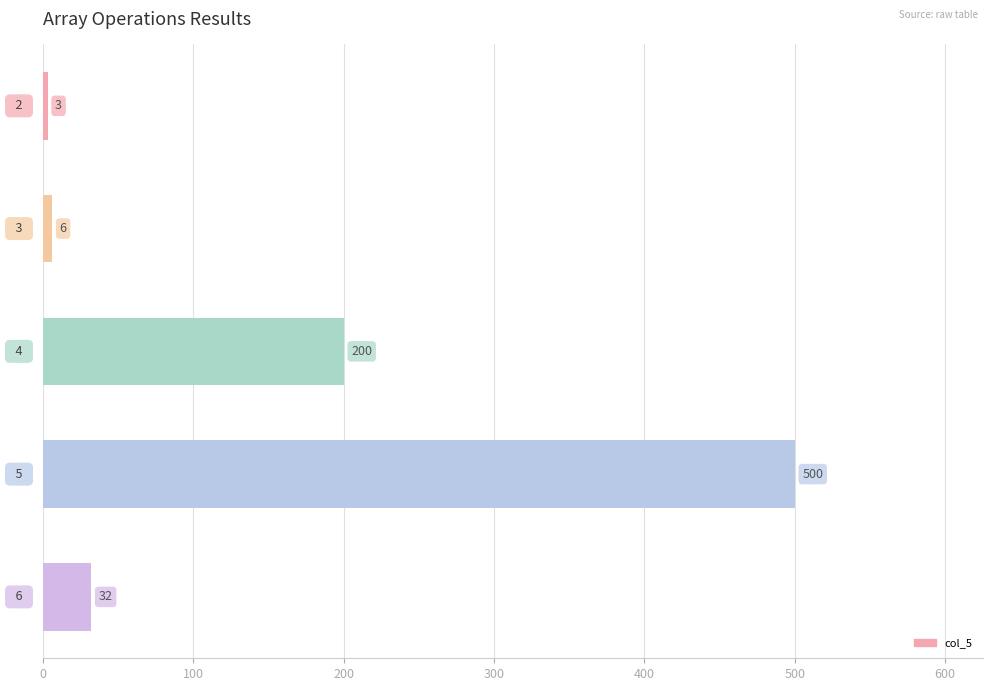

What is the value of the 3rd bar from the top?

200